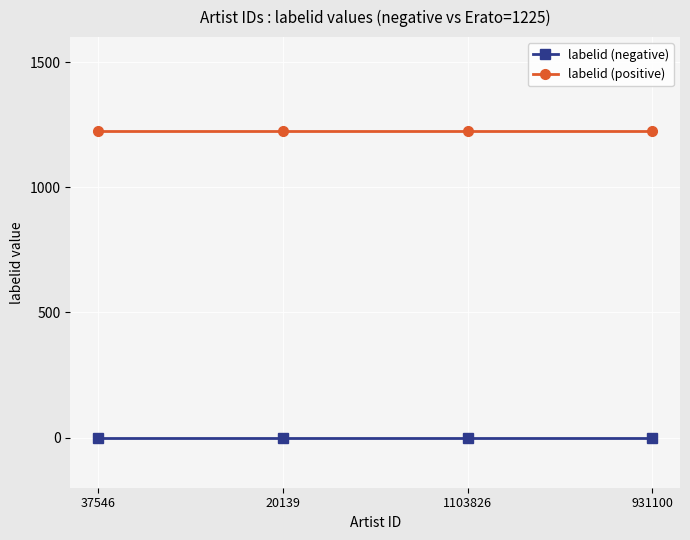

Reading left to right, extract all data points from this chart.

labelid (negative): 37546=-1	20139=-1	1103826=-1	931100=-1
labelid (positive): 37546=1225	20139=1225	1103826=1225	931100=1225